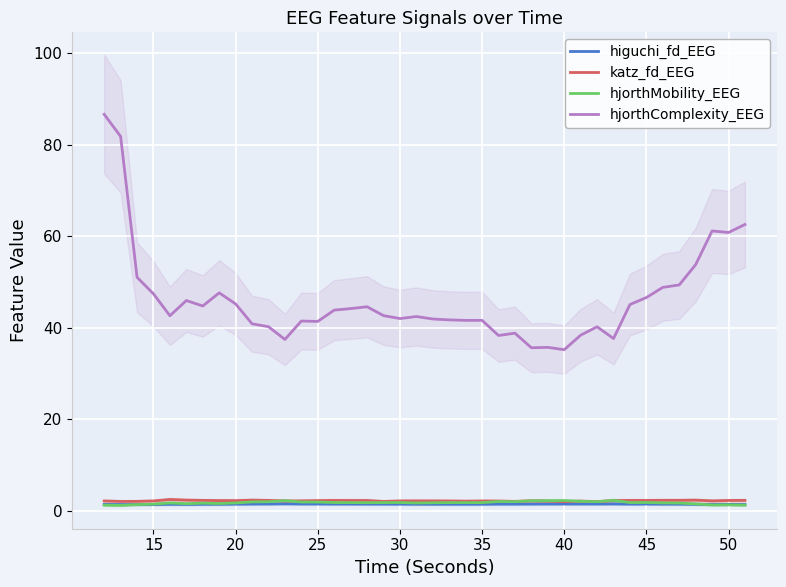

Reading right to left, extract all data points from this chart.

higuchi_fd_EEG: 1.3	1.3	1.3	1.4	1.4	1.4	1.4	1.4	1.5	1.4	1.4	1.4	1.4	1.4	1.4	1.4	1.4	1.4	1.4	1.4	1.4	1.4	1.4	1.4	1.4	1.4	1.4	1.4	1.5	1.4	1.4	1.4	1.4	1.4	1.3	1.4	1.3	1.3	1.3	1.3
katz_fd_EEG: 2.2	2.2	2.1	2.3	2.2	2.2	2.2	2.2	2.2	2.0	2.1	2.0	2.1	2.1	2.0	2.1	2.1	2.1	2.1	2.1	2.1	2.1	2.0	2.2	2.2	2.2	2.2	2.1	2.1	2.2	2.3	2.2	2.2	2.2	2.3	2.4	2.1	2.0	2.0	2.1
hjorthMobility_EEG: 1.2	1.3	1.2	1.5	1.6	1.7	1.8	1.7	2.2	1.9	2.0	2.2	2.2	2.2	1.9	2.0	1.7	1.7	1.7	1.7	1.7	1.8	1.7	1.7	1.7	1.8	1.9	1.9	2.2	1.9	1.9	1.7	1.5	1.6	1.5	1.7	1.4	1.3	1.1	1.2
hjorthComplexity_EEG: 62.5	60.8	61.1	53.8	49.3	48.8	46.6	45.0	37.6	40.2	38.3	35.2	35.7	35.6	38.8	38.3	41.6	41.6	41.7	41.9	42.4	42.0	42.6	44.6	44.2	43.8	41.3	41.4	37.4	40.2	40.8	45.2	47.6	44.7	45.9	42.6	47.4	51.0	81.8	86.6